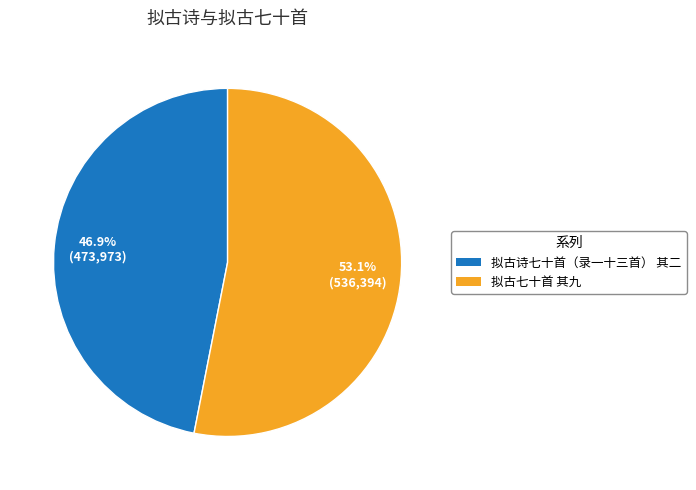

Does any single category account for the majority?

Yes